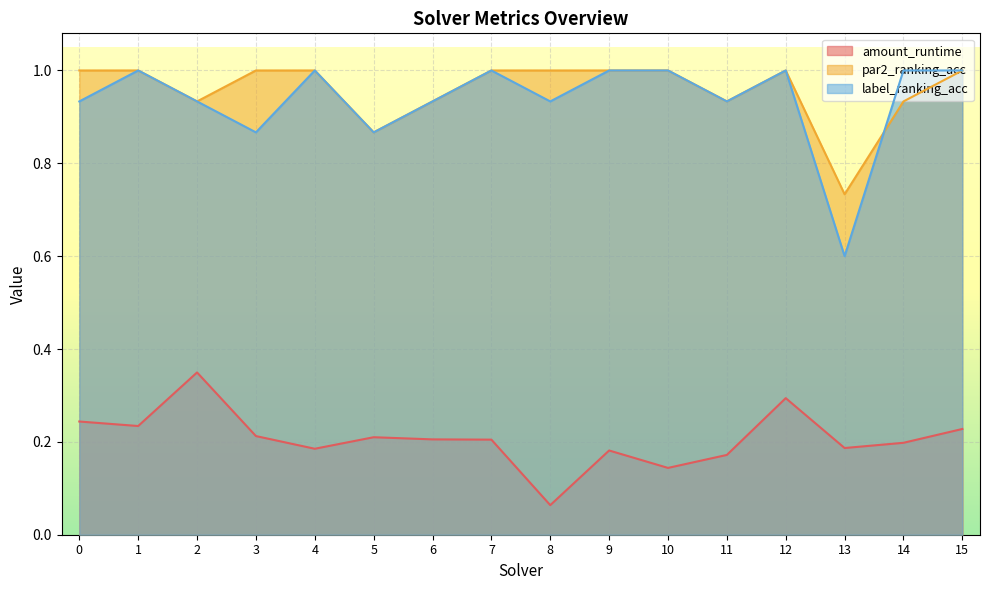

Rank the series at 6 from lowest to highest value.

amount_runtime, par2_ranking_acc, label_ranking_acc